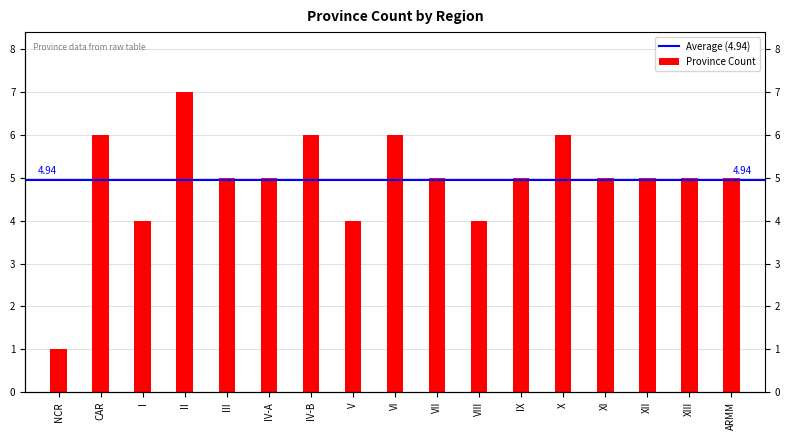

How many bars are there in total?

17